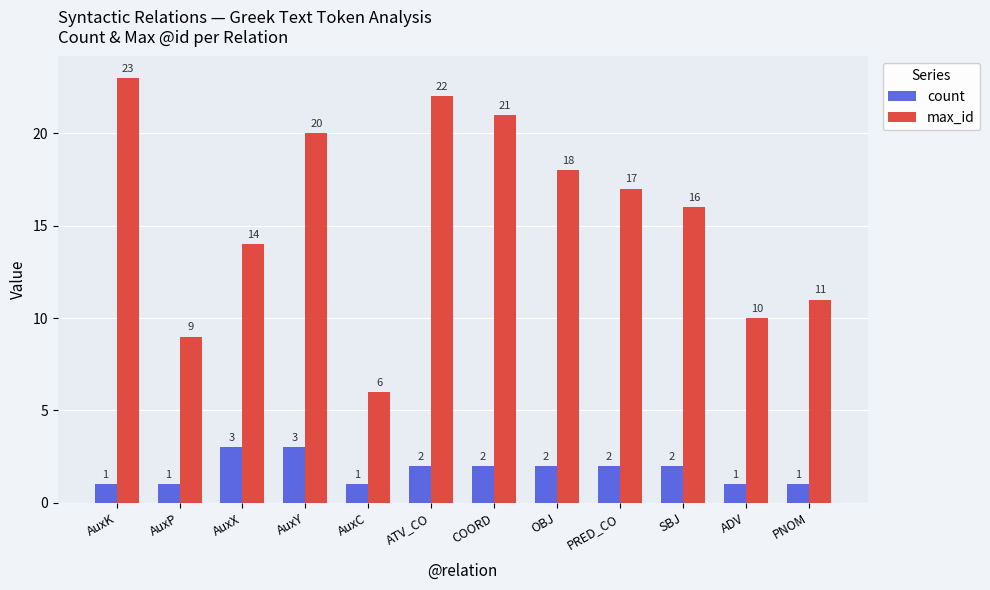

What is the difference between the highest and lowest values at PRED_CO?

15